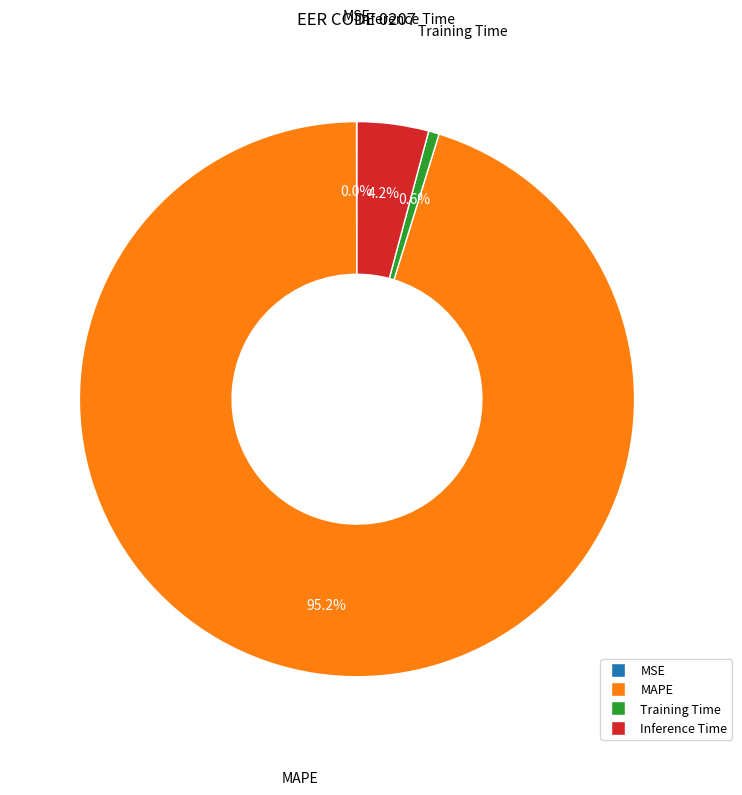

Between MAPE and Inference Time, which is larger?

MAPE